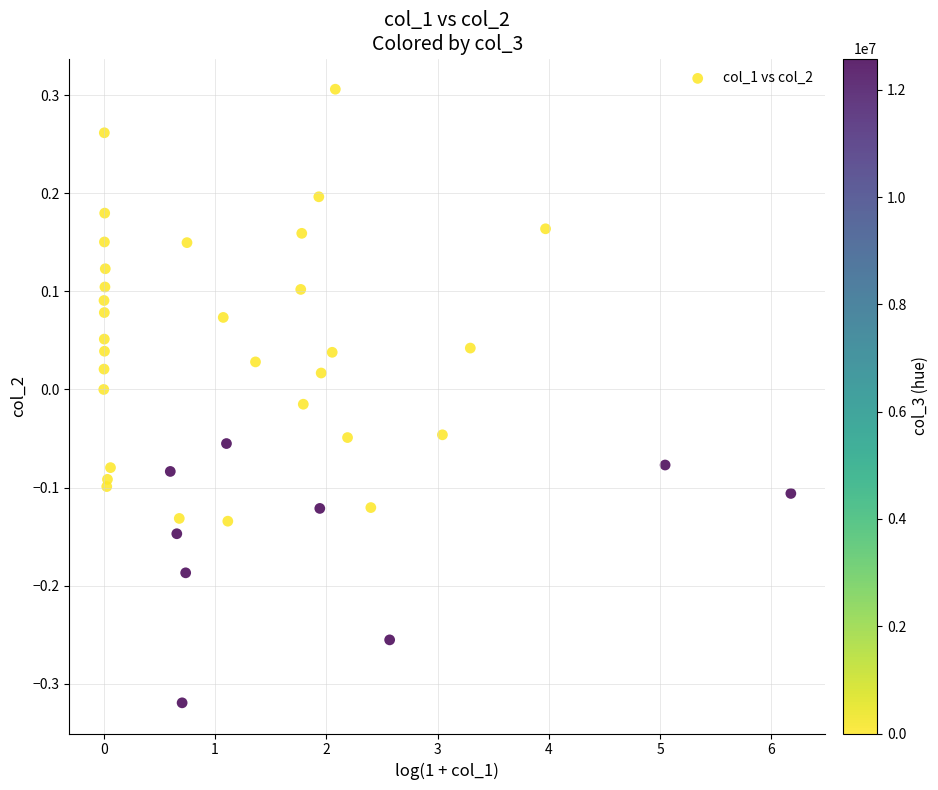

What is the range of X values (max minus min)?

6.2